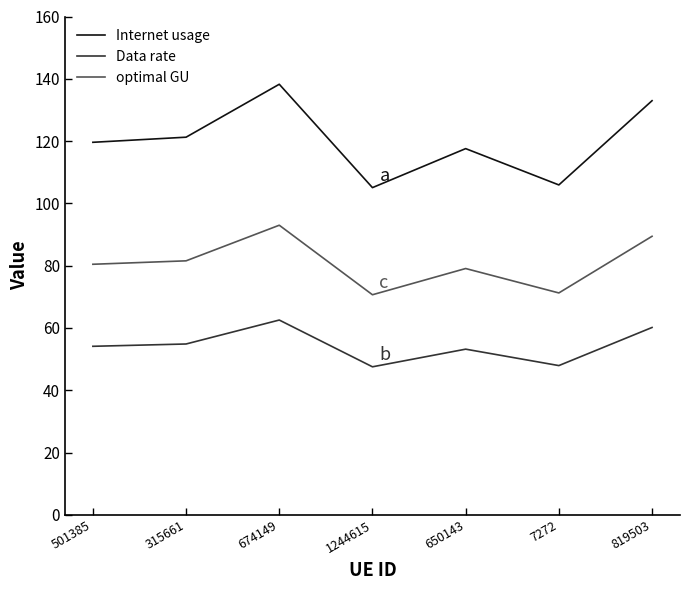

What is the difference between the maximum and minimum values in the Data rate series?

15.0